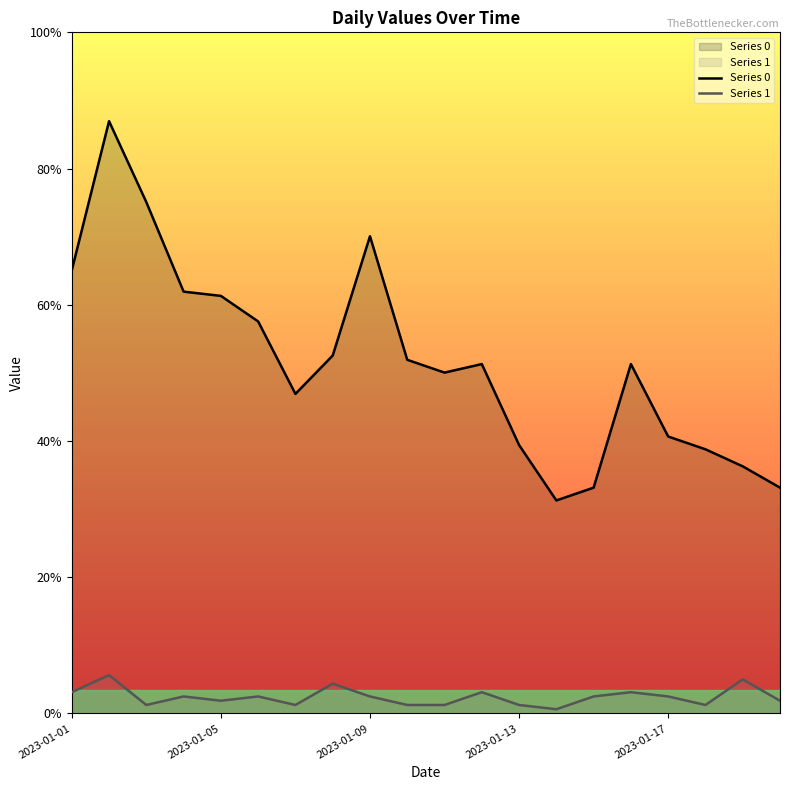

True or false: Series 1 and Series 0 intersect in this chart.

False